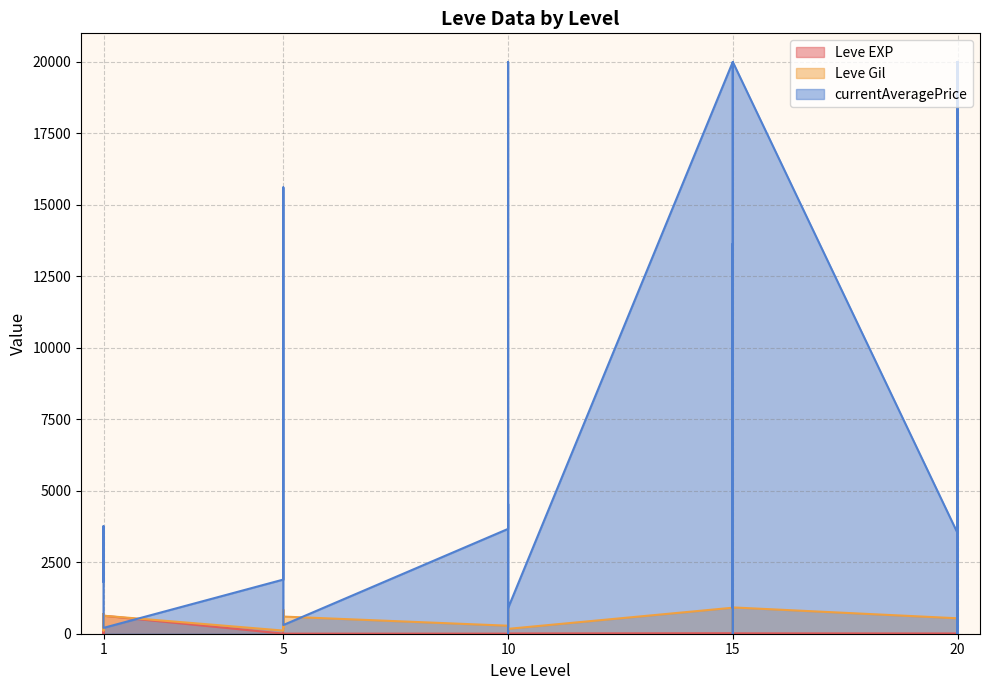

What is the sum of the Leve EXP values at 20 and 5?

18